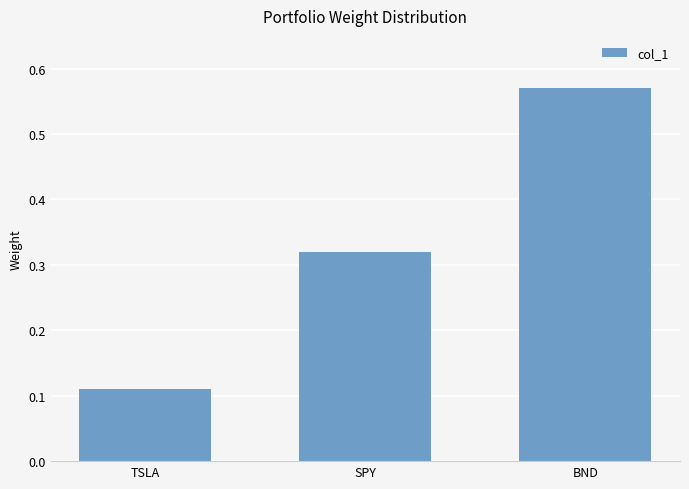

List the labels in order of value, largest first.

BND, SPY, TSLA